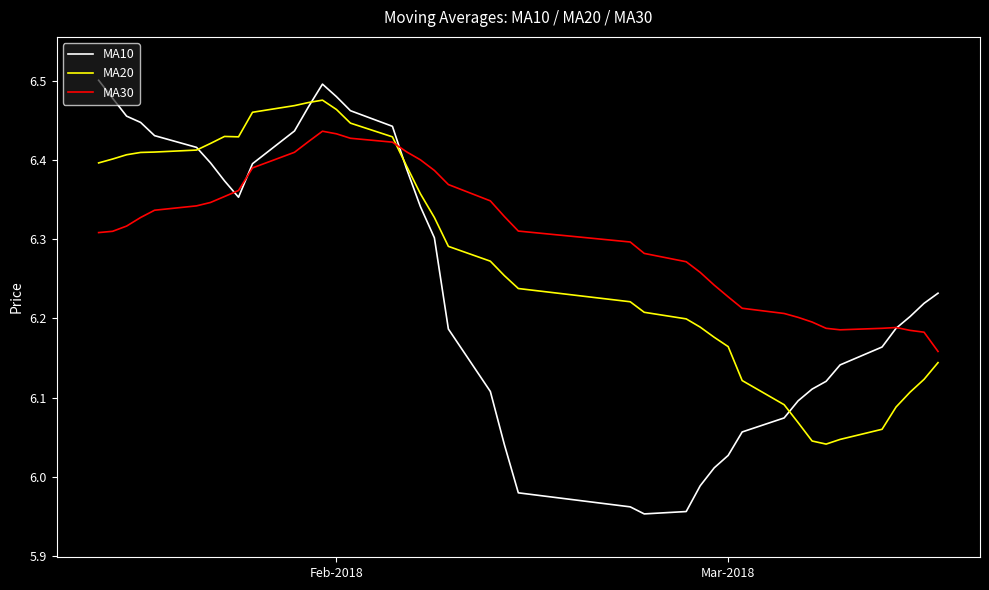

What are all the series names shown in the legend?

MA10, MA20, MA30